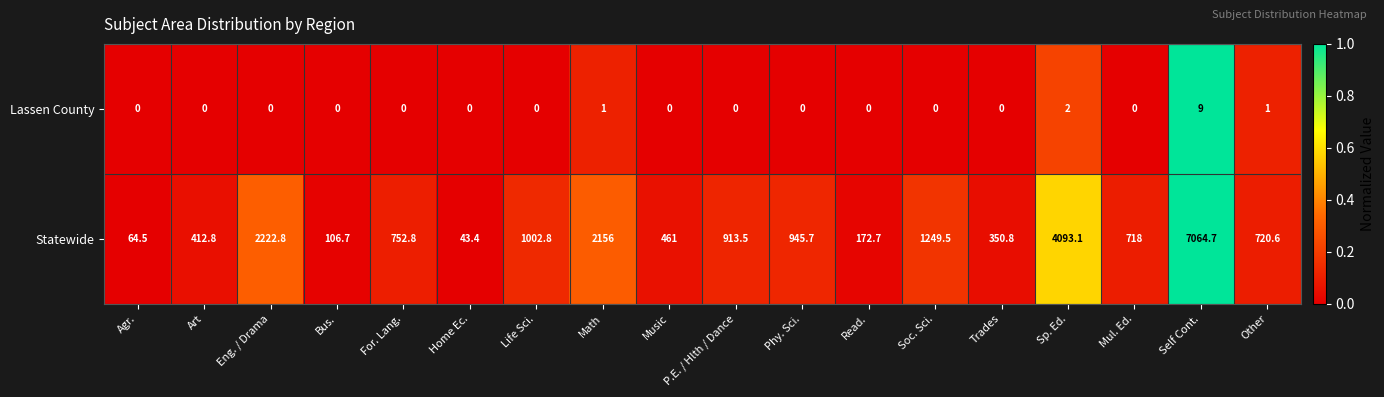

At which category is the sum across all series the highest?

Self Cont.